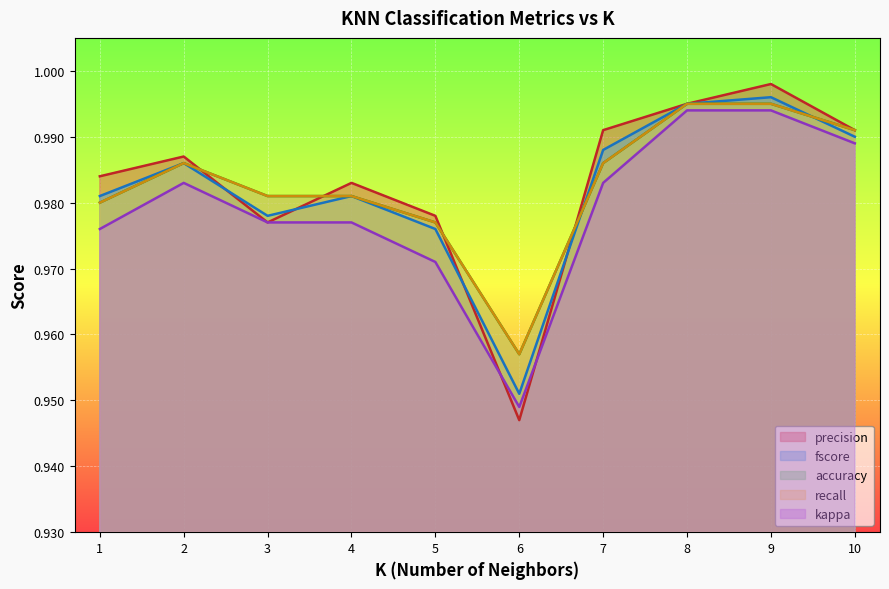

Which category has the lowest value in the fscore series?

6